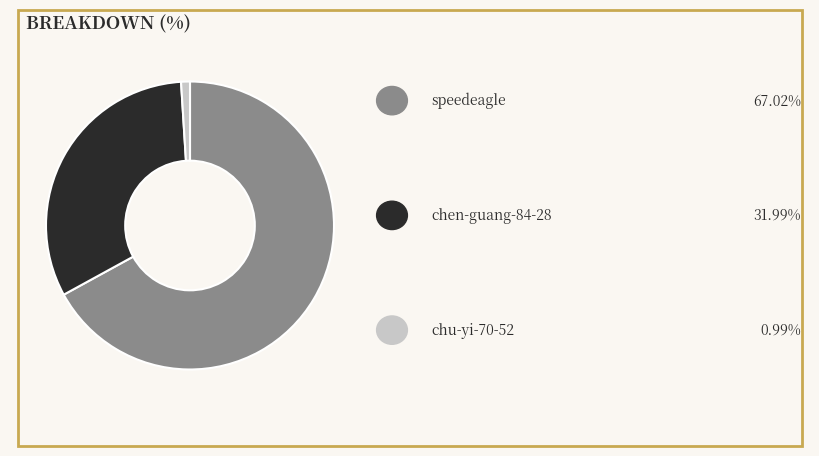

Is there a majority slice in this chart?

Yes